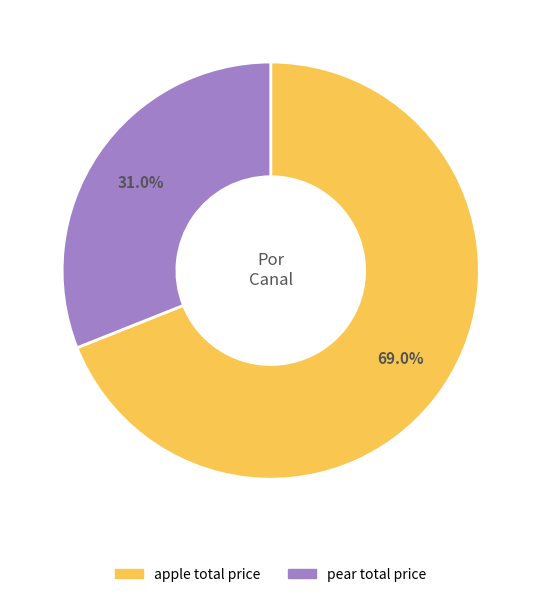

Is there a majority slice in this chart?

Yes